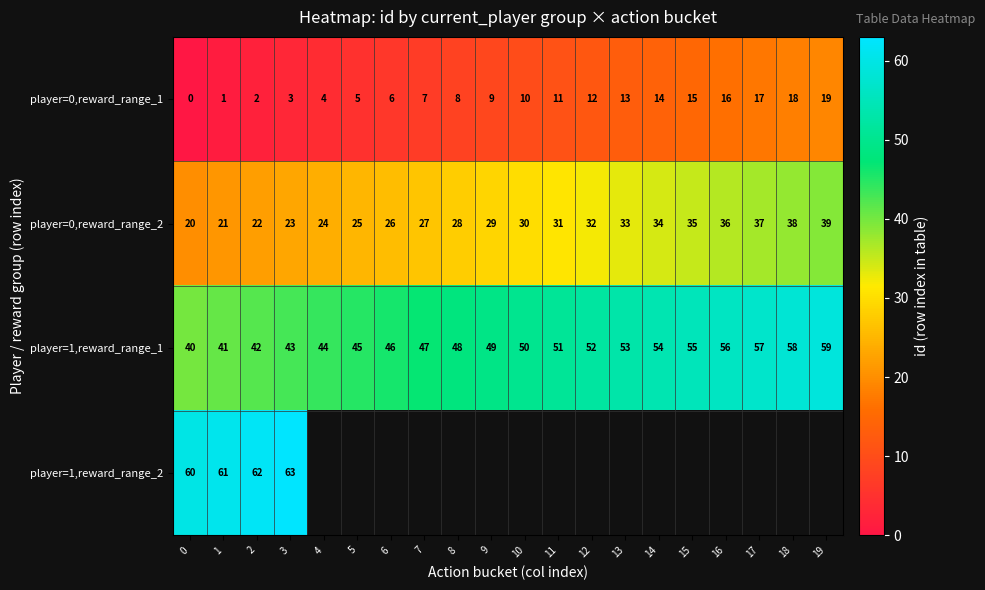

Is the value of player=0,reward_range_1 at 6 greater than the value of player=1,reward_range_2 at 0?

No